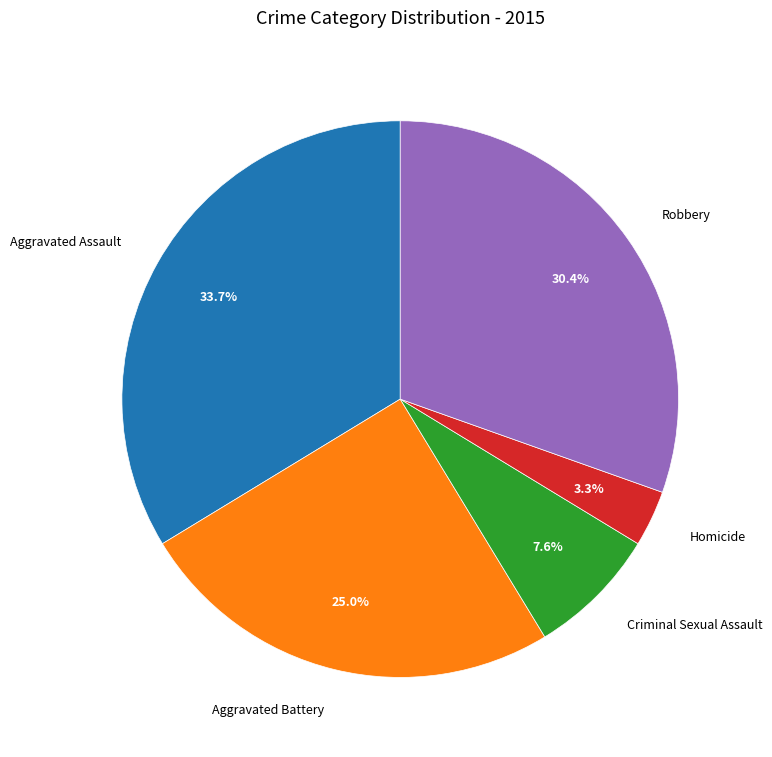

Is the sum of Robbery and Criminal Sexual Assault greater than half?

No